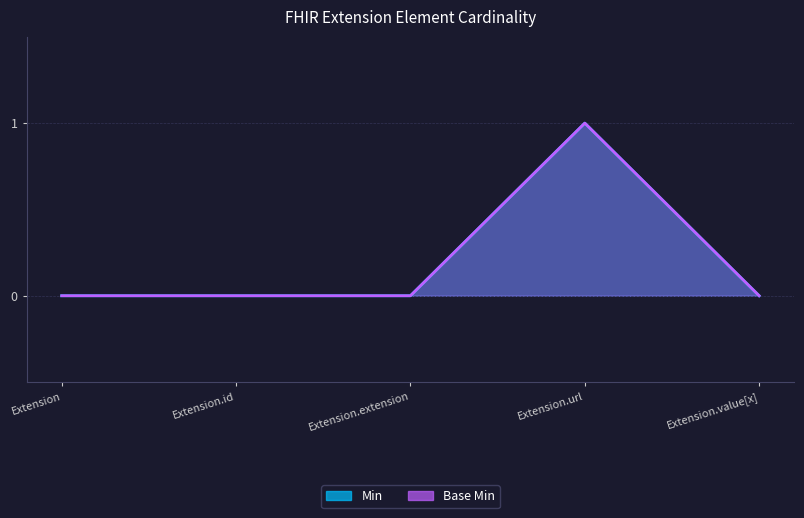

What are all the series names shown in the legend?

Min, Base Min